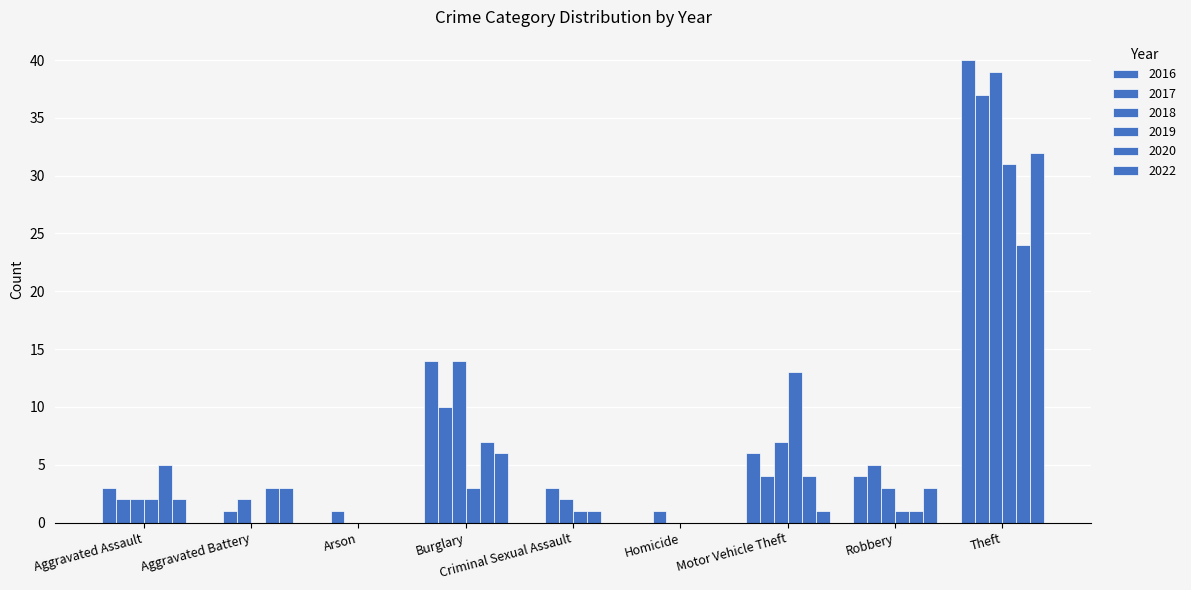

How many groups of bars are there?

9